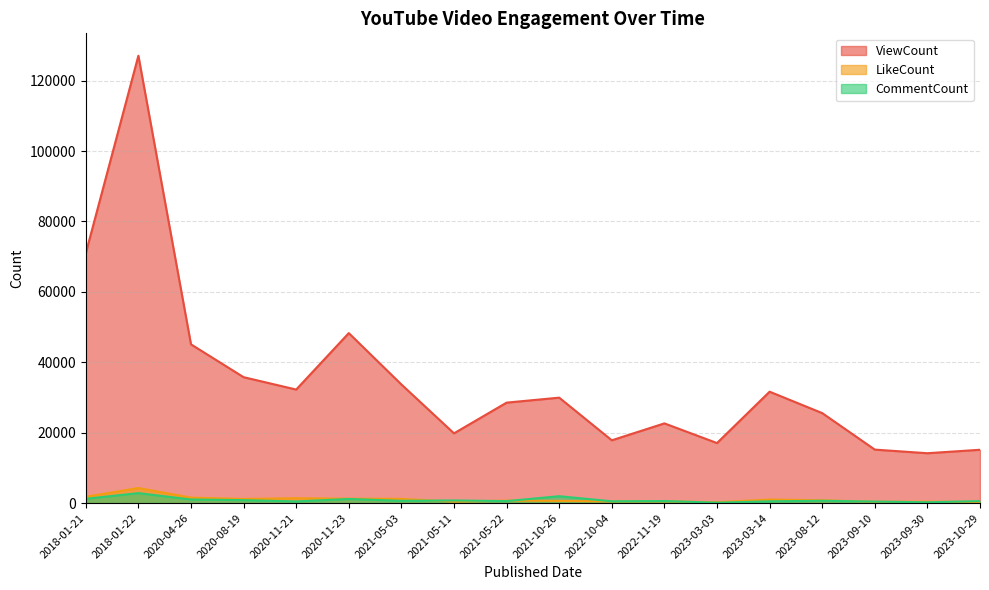

Where is CommentCount nearest to the value 1473?

2018-01-21